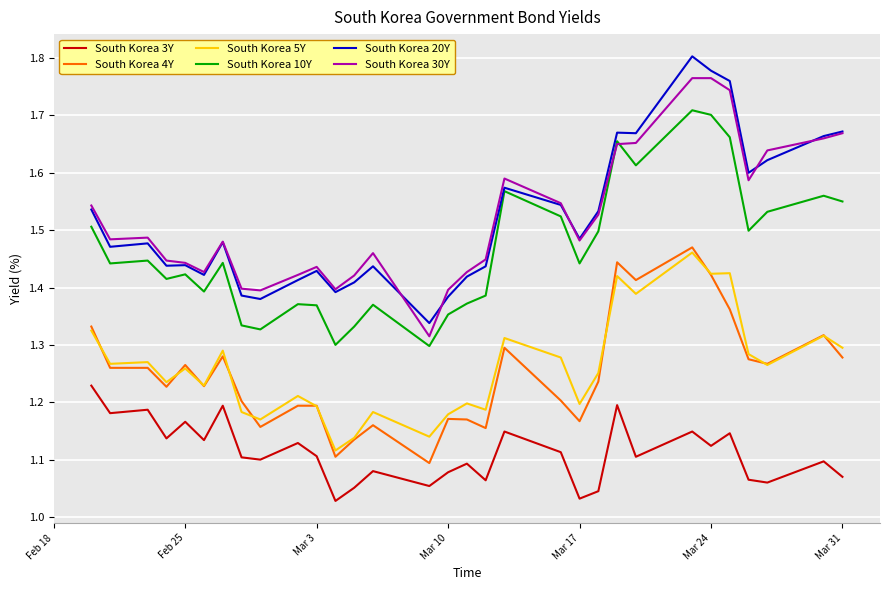

True or false: South Korea 5Y and South Korea 30Y intersect in this chart.

False